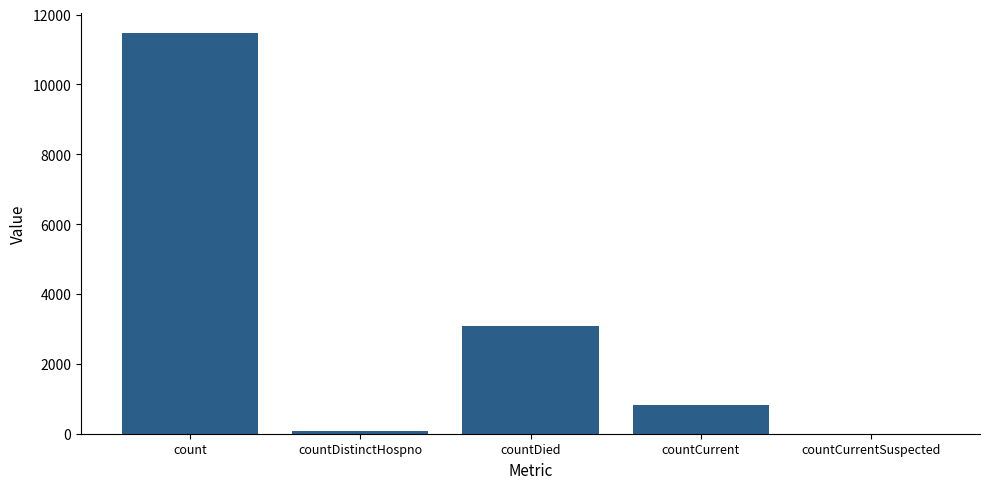

The value at countCurrentSuspected is 0. True or false?

True